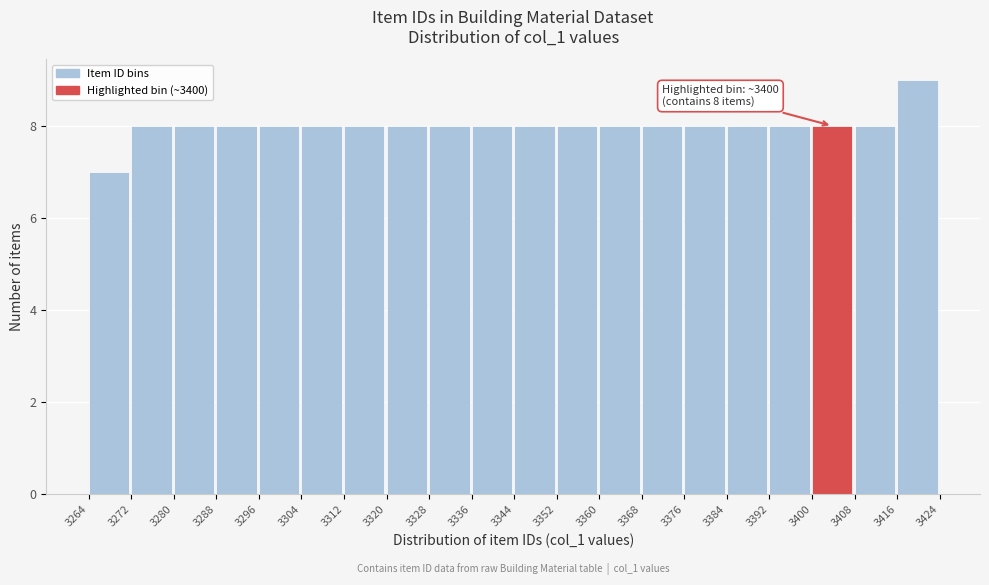

Over which range of the x-axis is the bar tallest?

3416 to 3424